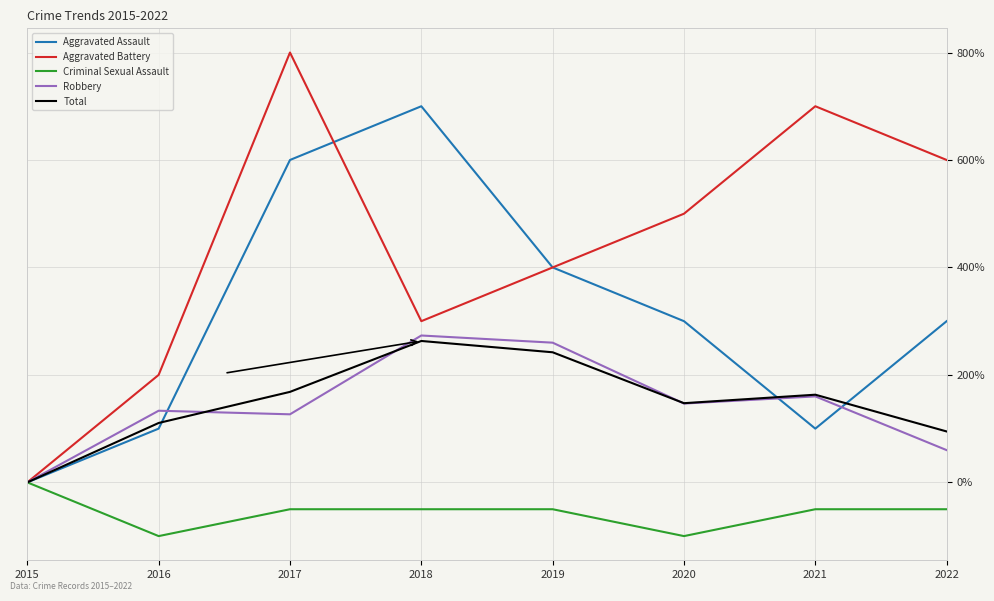

Rank the series by their maximum value, from highest to lowest.

Aggravated Battery, Aggravated Assault, Robbery, Total, Criminal Sexual Assault